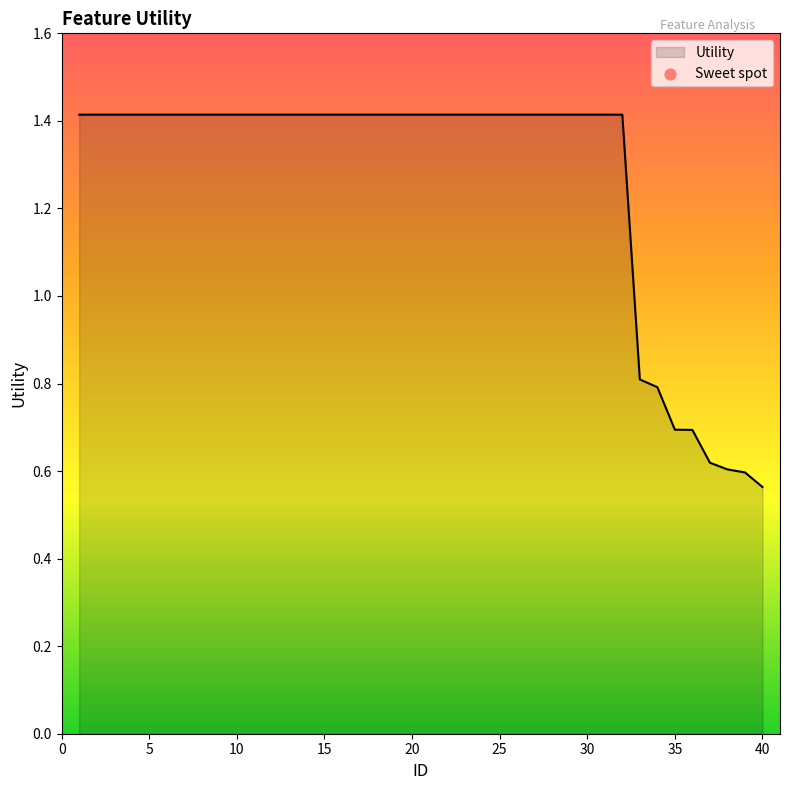

What is the difference between the maximum and minimum values?

0.9